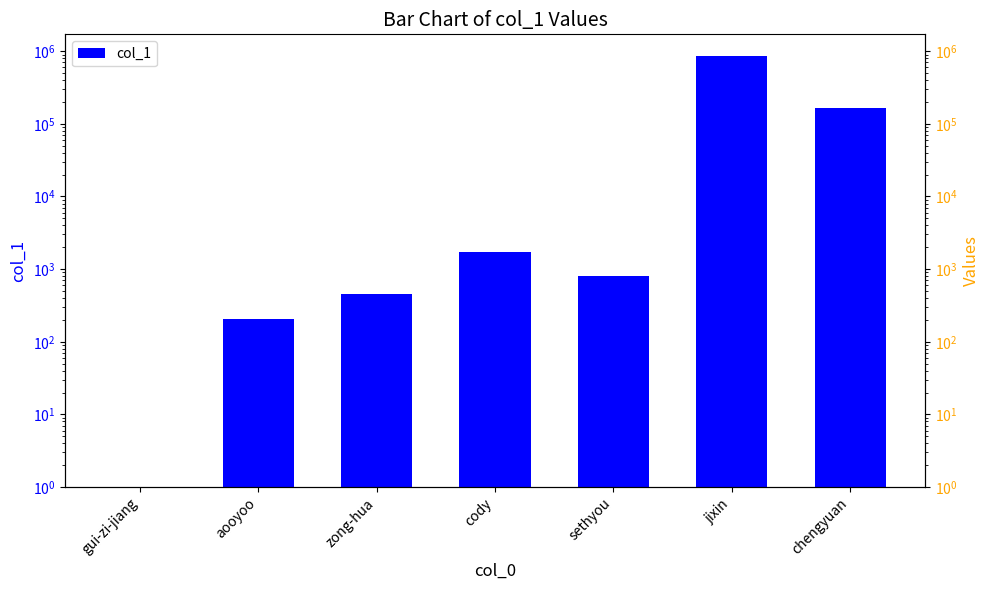

Reading left to right, list all the values displayed in this chart.

gui-zi-jiang=1	aooyoo=207	zong-hua=450	cody=1731	sethyou=808	jixin=861225	chengyuan=166982